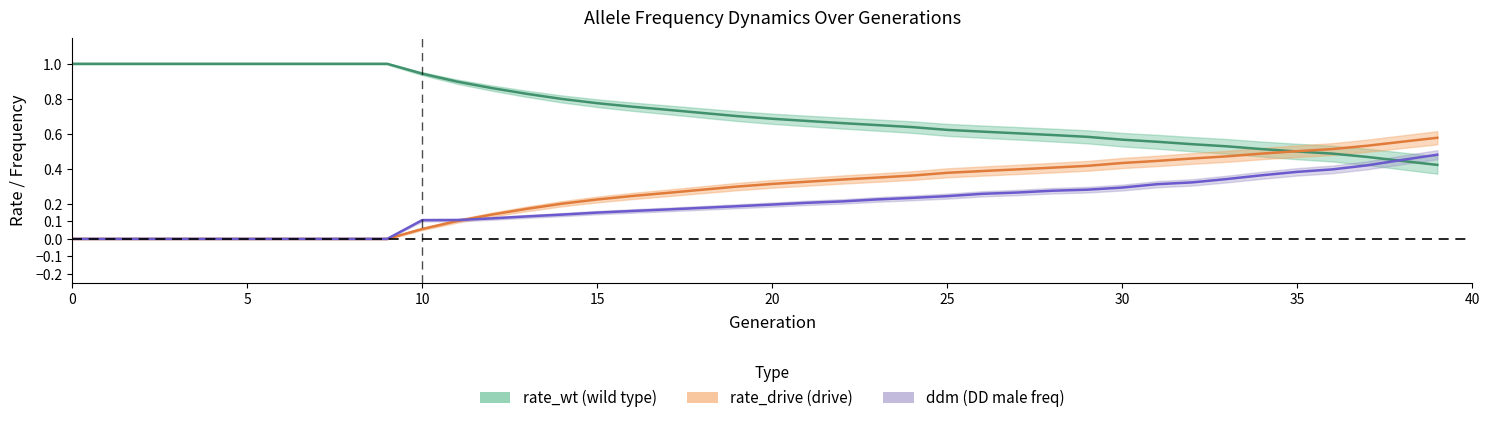

What are all the series names shown in the legend?

rate_wt, rate_drive, ddm